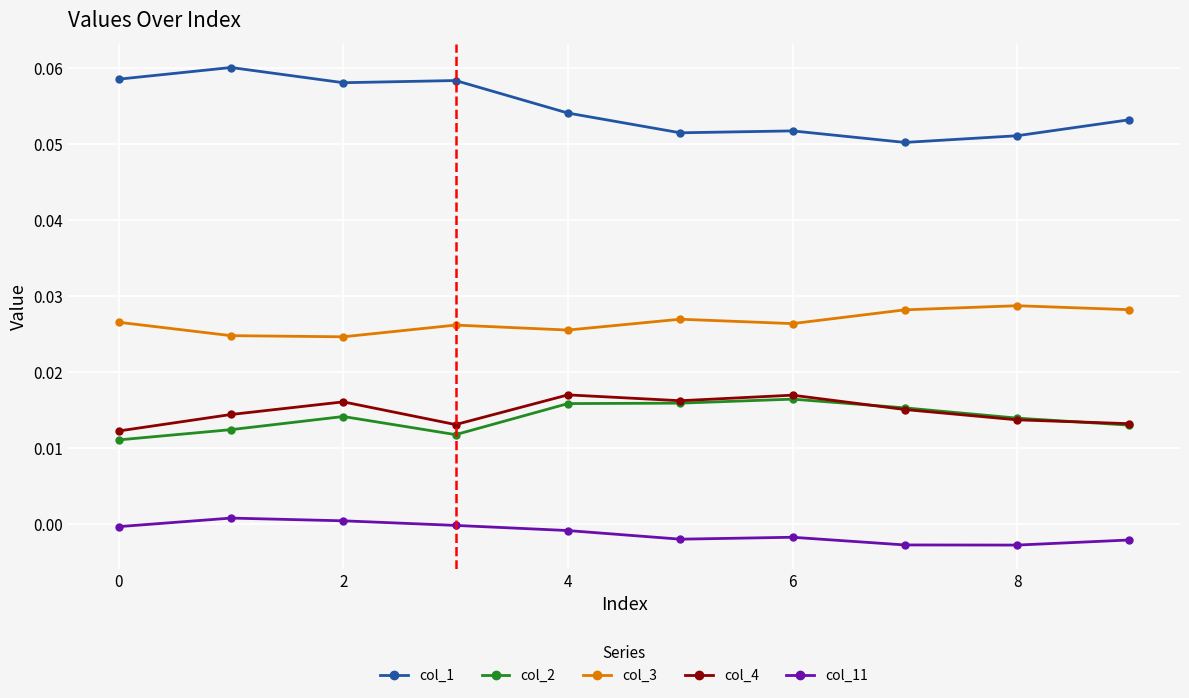

Which series has the widest spread of values?

col_1